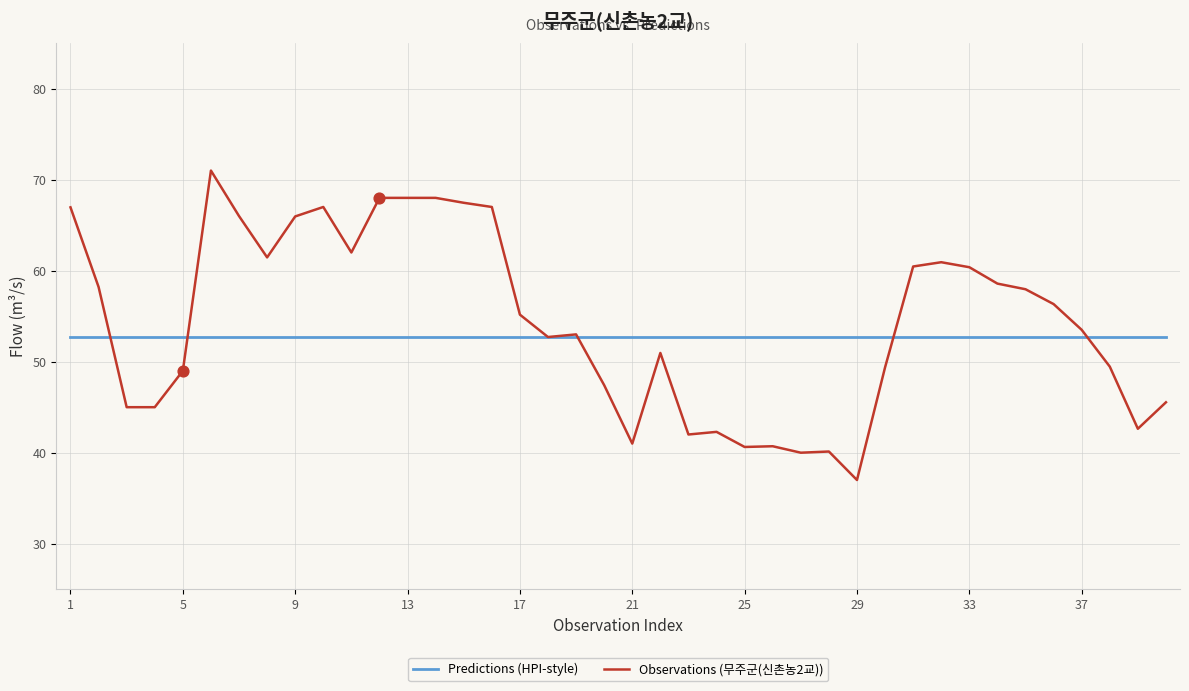

What is the maximum value for Observations (무주군(신촌농2교))?

71.0